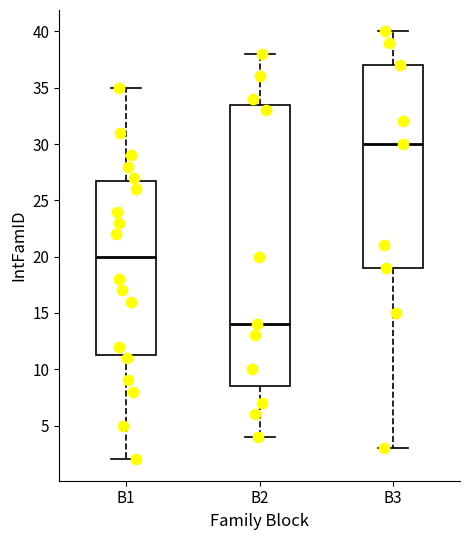

Comparing the boxes themselves (not the whiskers), which one is the tallest?

B2